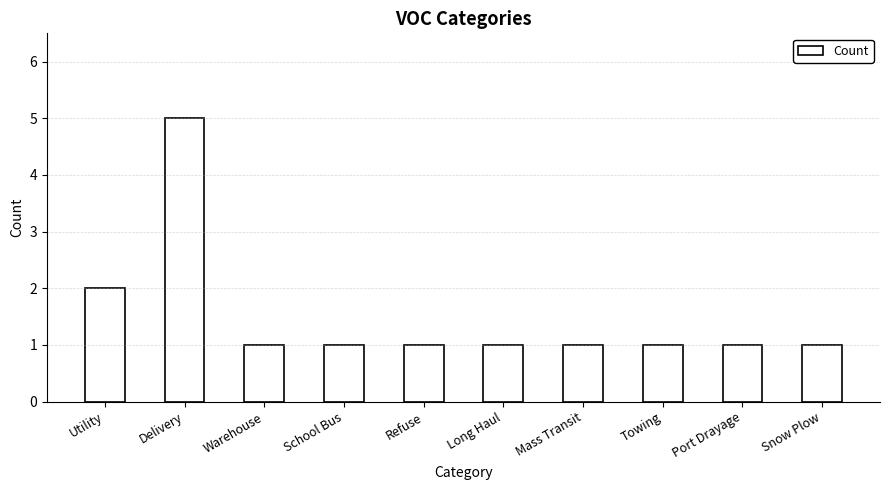

Read the value at Long Haul.

1